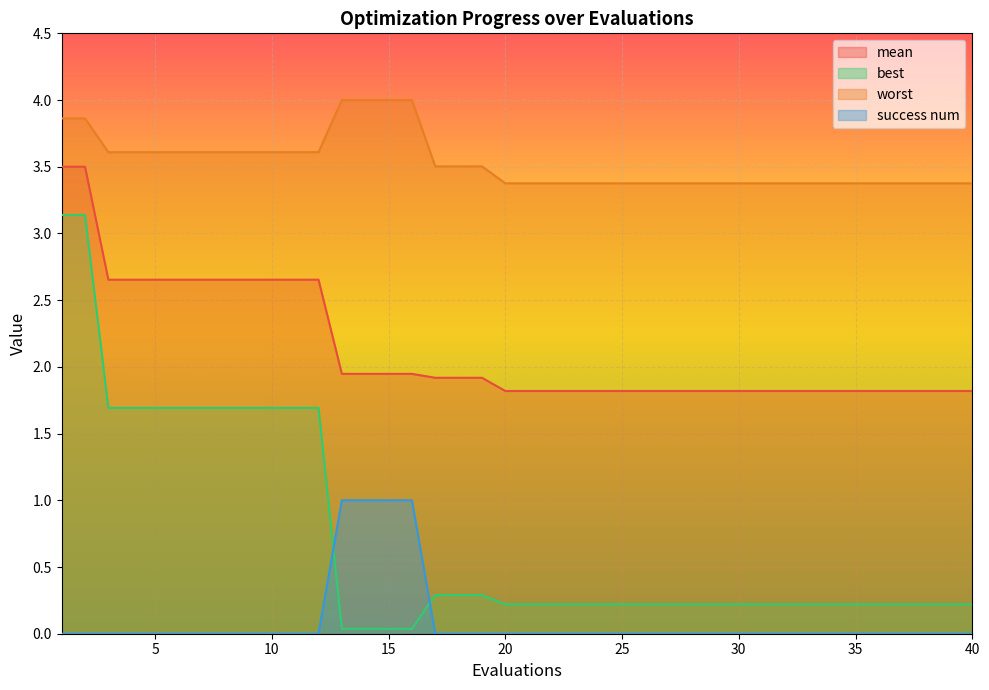

Which category has the highest value in the success num series?

13